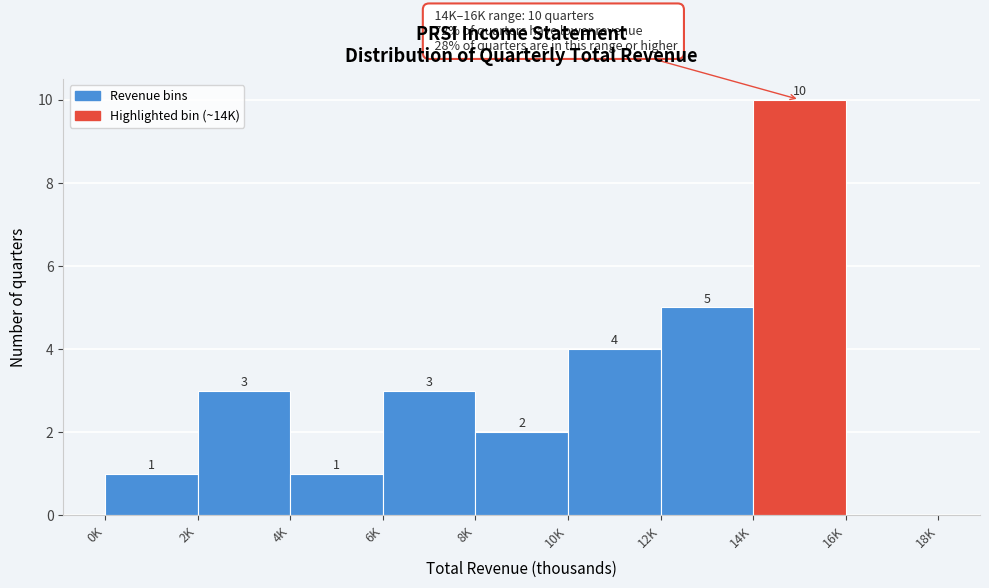

Reading left to right, list all the values displayed in this chart.

0K=1	2K=3	4K=1	6K=3	8K=2	10K=4	12K=5	14K=10	16K=0